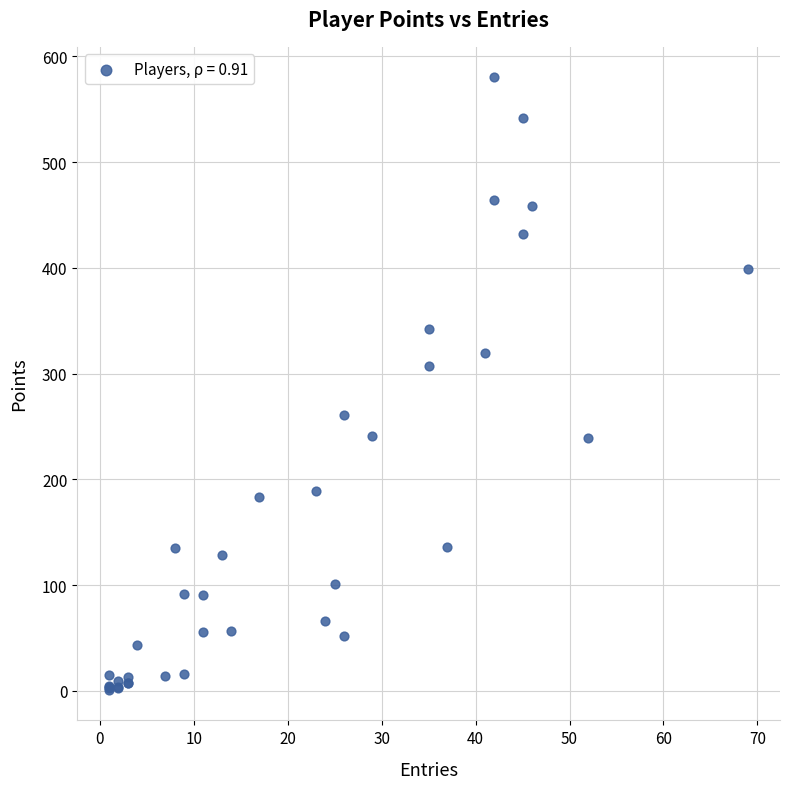

What Y value in the scatter plot is closest to 290?

307